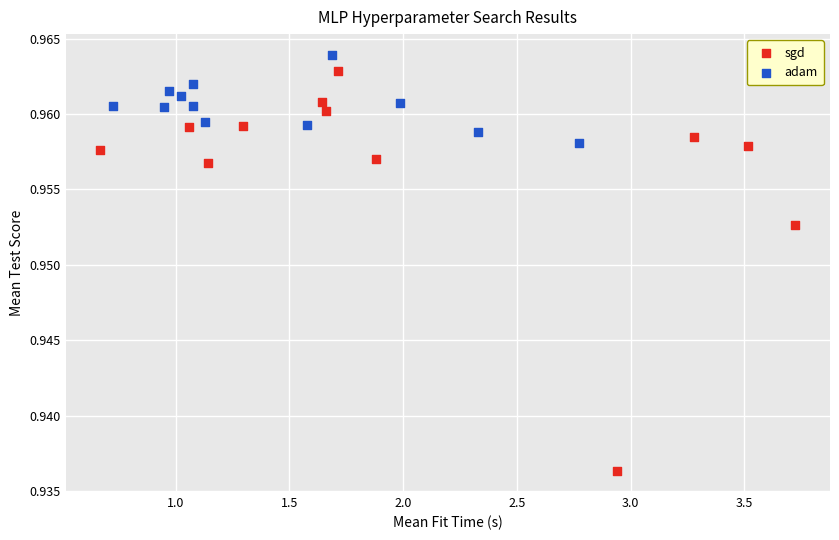

Which series reaches the minimum Y coordinate?

sgd